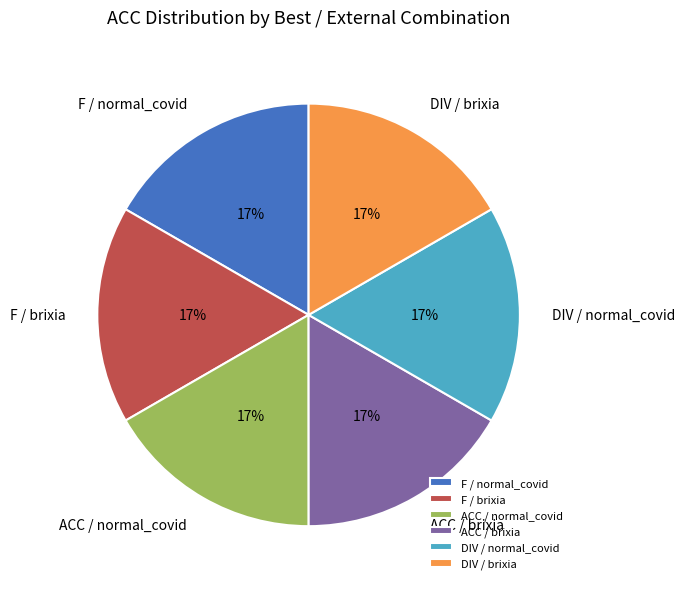

Combined, do ACC / normal_covid and F / brixia account for over 50%?

No